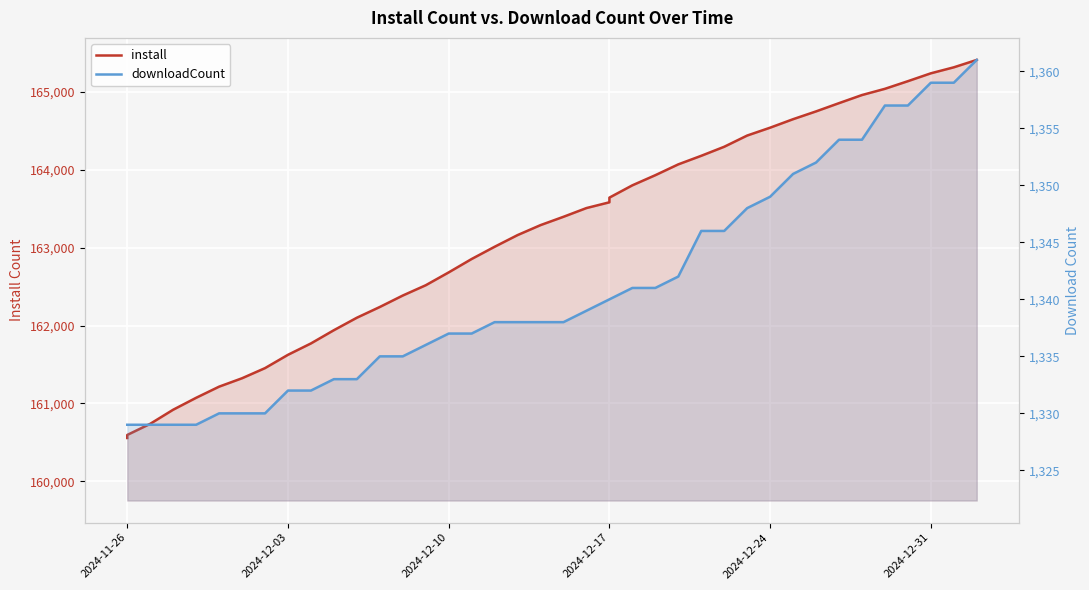

Which series has the largest total across all categories?

install